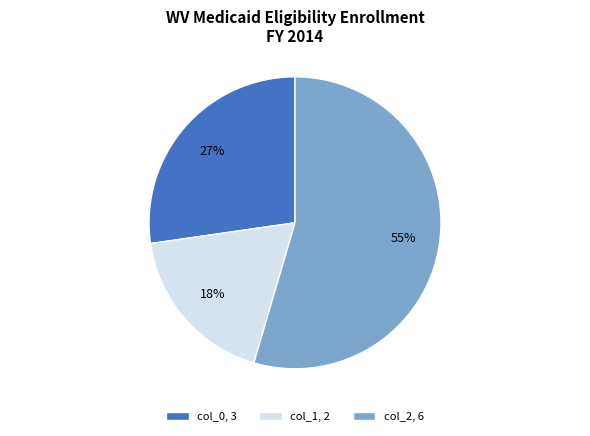

Rank the categories by value from lowest to highest.

col_1, 2, col_0, 3, col_2, 6